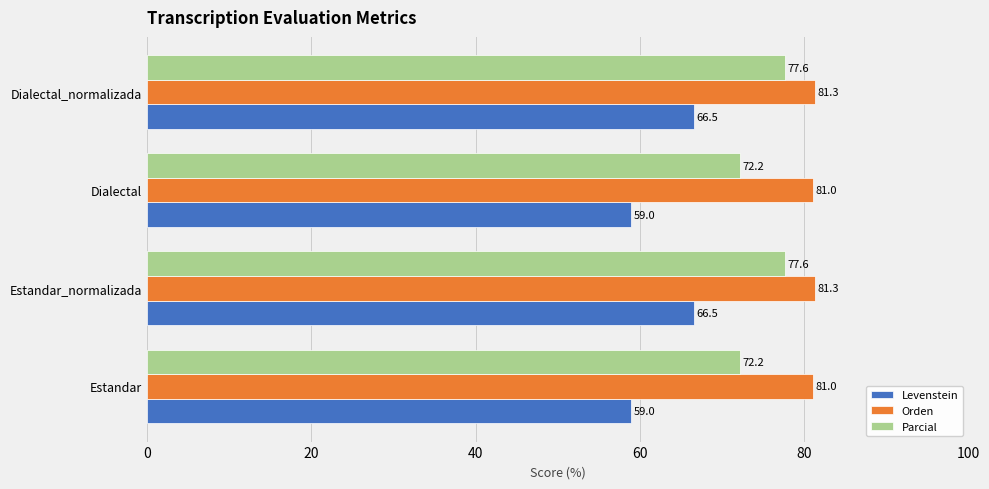

What is the approximate value of Parcial at Estandar?

72.2